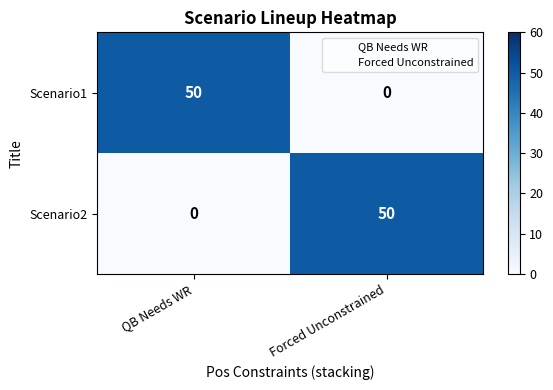

Reading right to left, transcribe all the data shown in this chart.

Scenario1: Forced Unconstrained=0	QB Needs WR=50
Scenario2: Forced Unconstrained=50	QB Needs WR=0